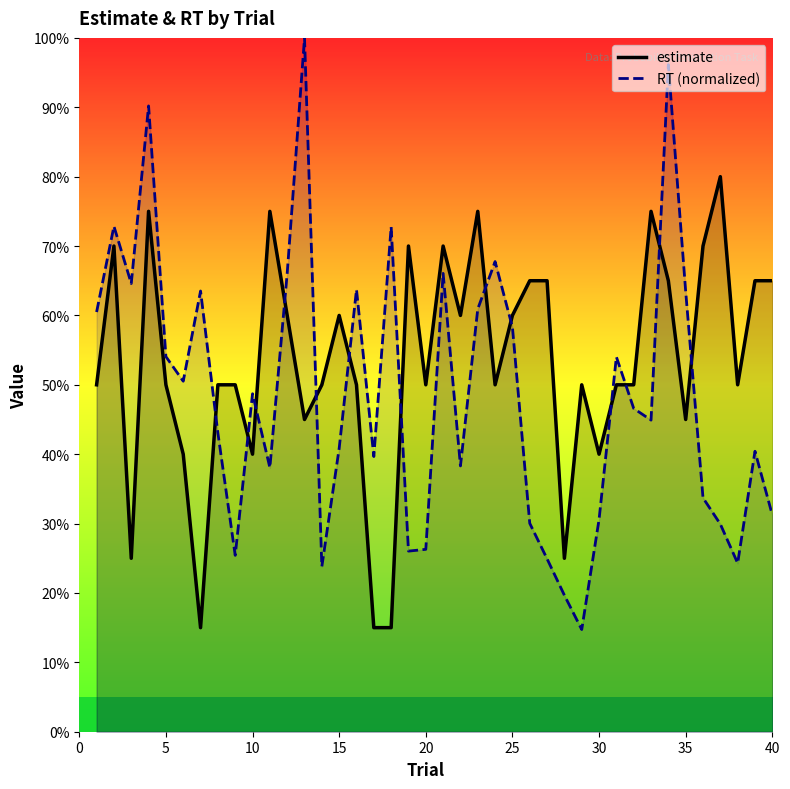

Which series has the largest total across all categories?

estimate